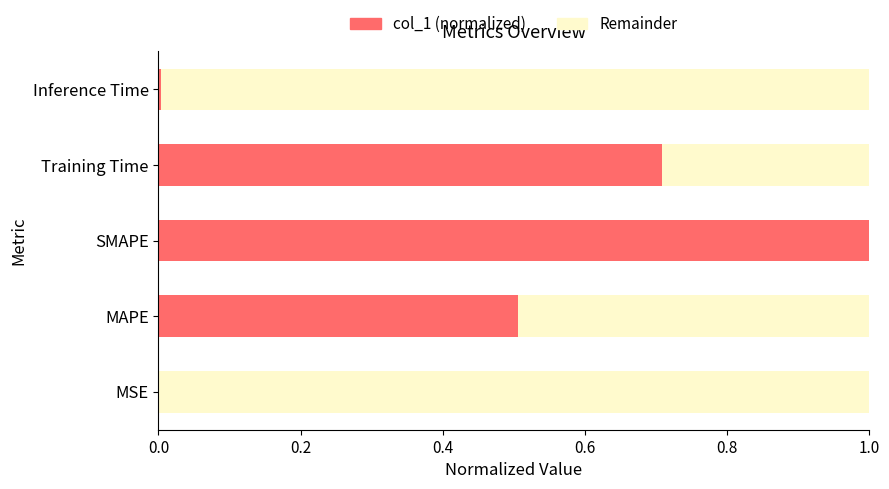

What is the total value across all series at Training Time?

1.0